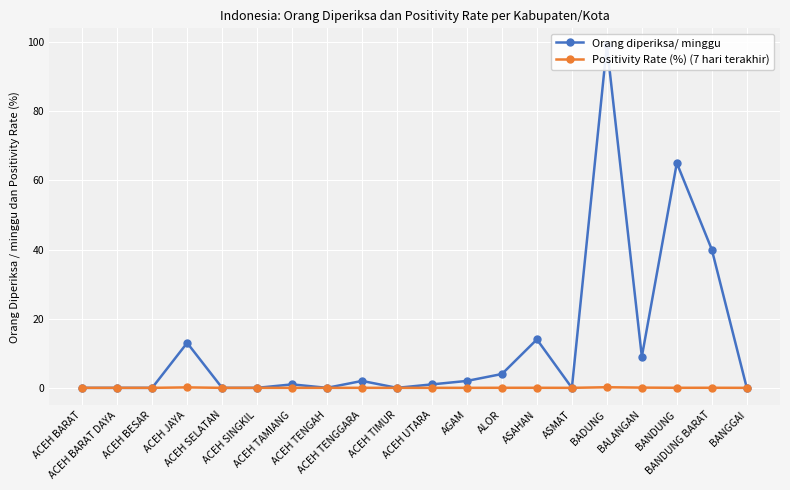

True or false: Orang diperiksa/ minggu and Positivity Rate (%) (7 hari terakhir) intersect in this chart.

False